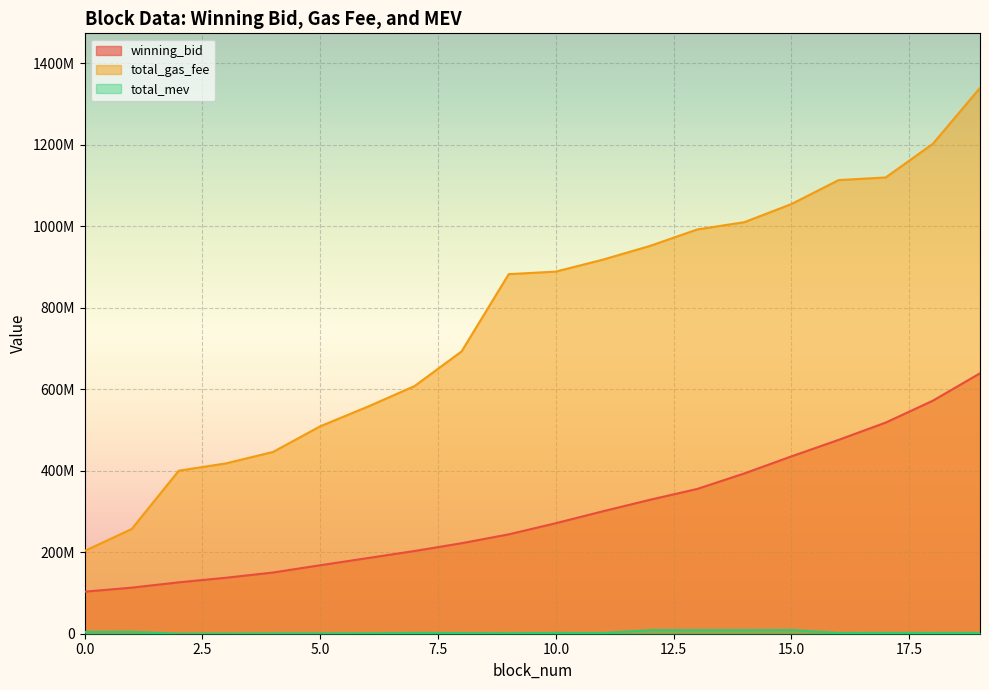

How many data points in winning_bid are above 271327314?

10